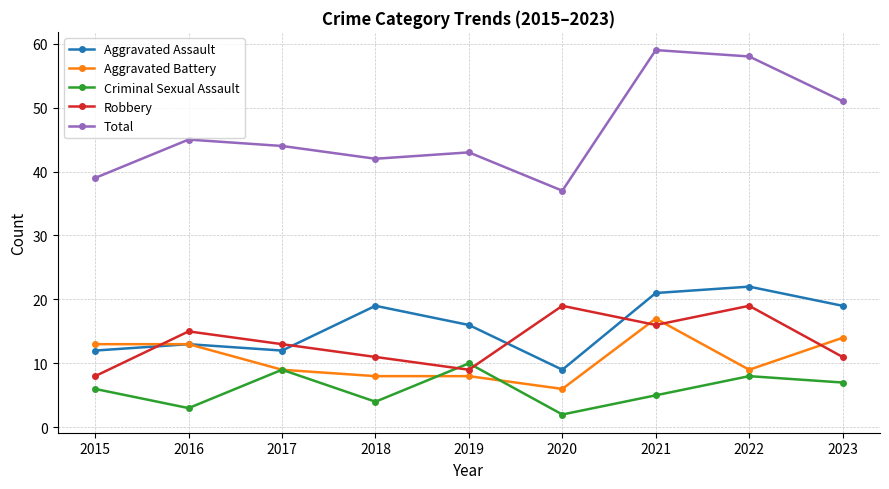

How many data points in Total are less than 44?

4